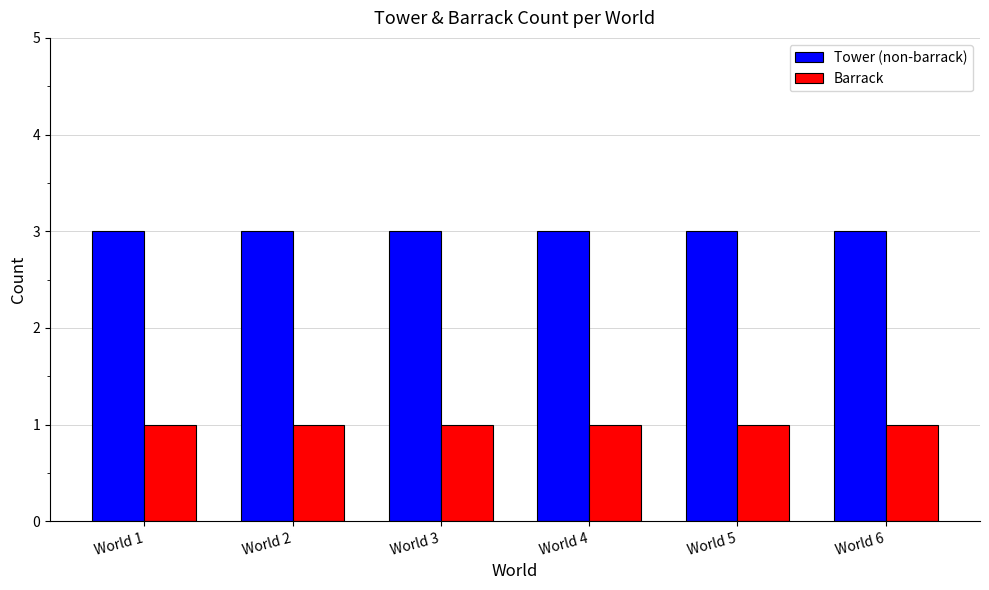

Which series has the largest total across all categories?

Tower (non-barrack)